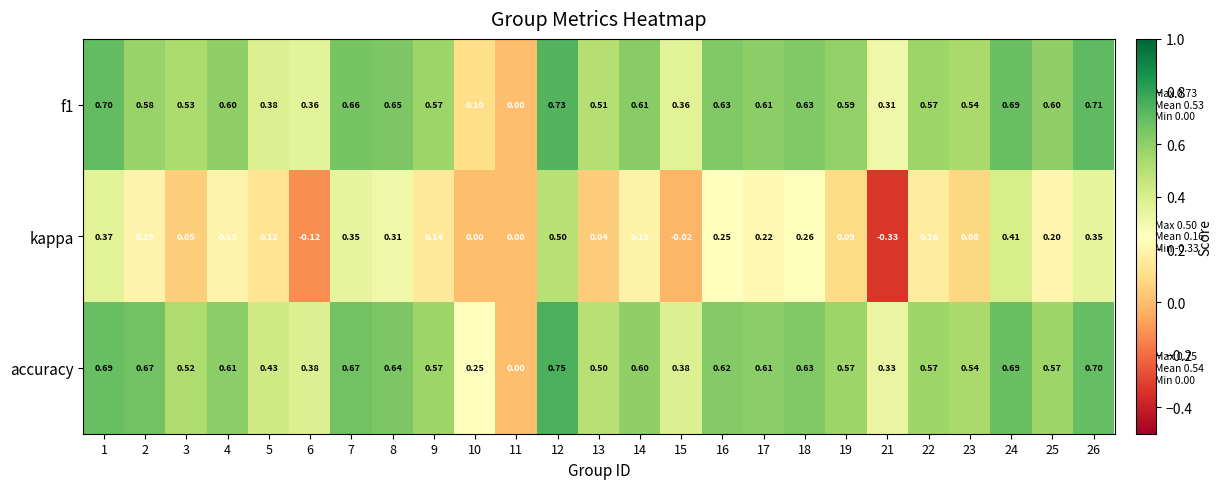

Is the value of accuracy at 17 greater than the value of f1 at 12?

No